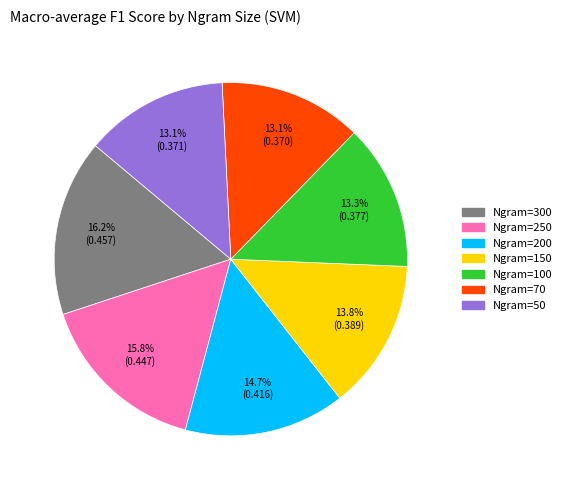

Is there any slice that represents more than half of the pie?

No